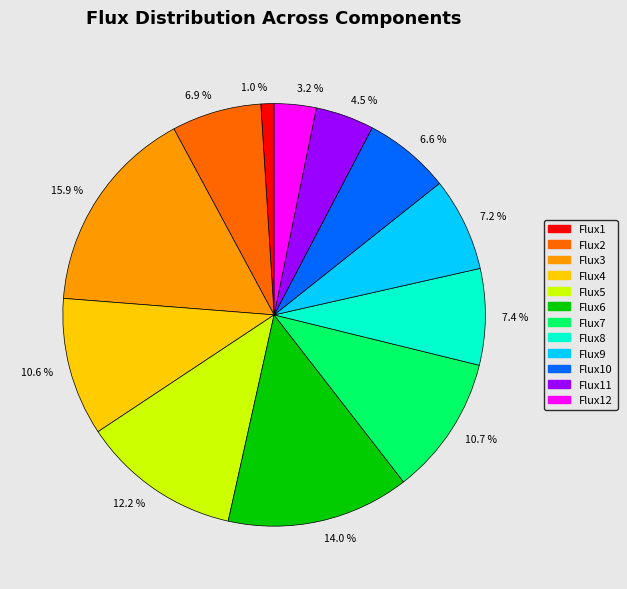

What is the largest slice in the pie chart?

15.9 %